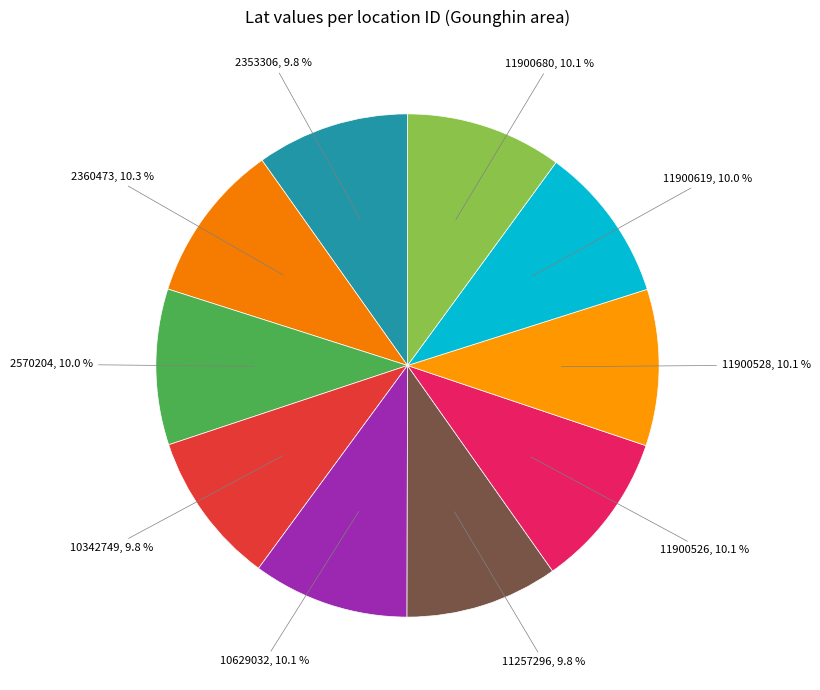

Does 2360473 account for over 50% of the chart?

No